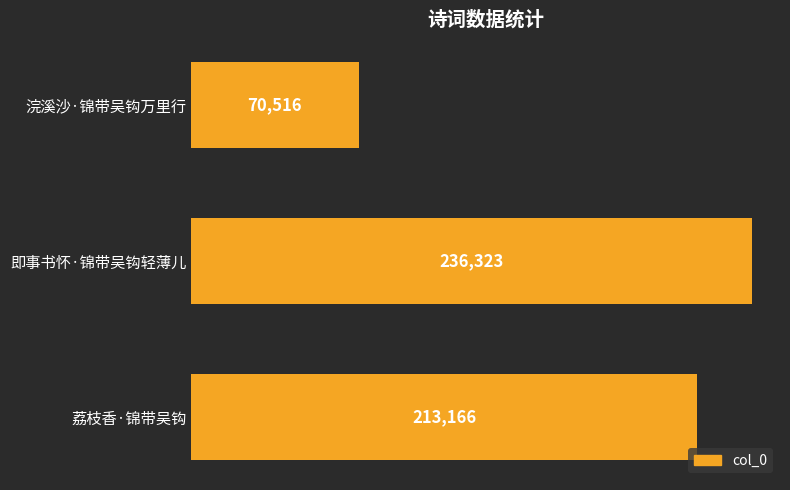

Rank the categories by value from highest to lowest.

即事书怀·锦带吴钩轻薄儿, 荔枝香·锦带吴钩, 浣溪沙·锦带吴钩万里行